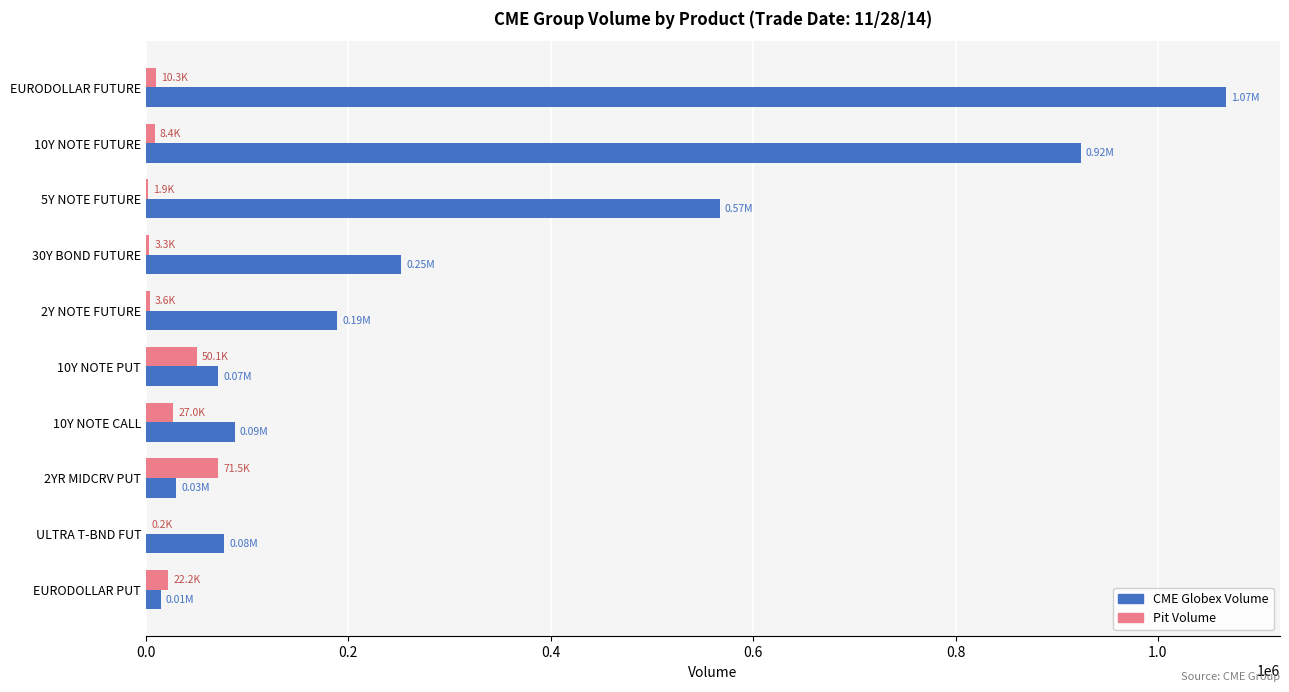

Between 10Y NOTE FUTURE and 30Y BOND FUTURE, which series saw the biggest shift?

CME Globex Volume